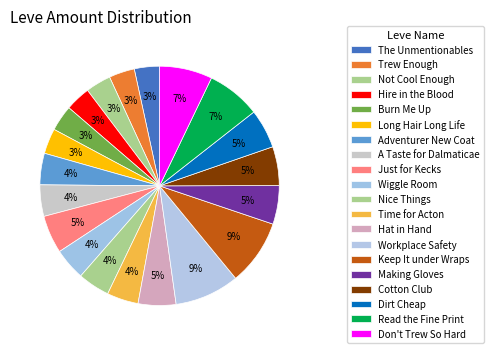

What is the change in value from Trew Enough to Nice Things?

+28